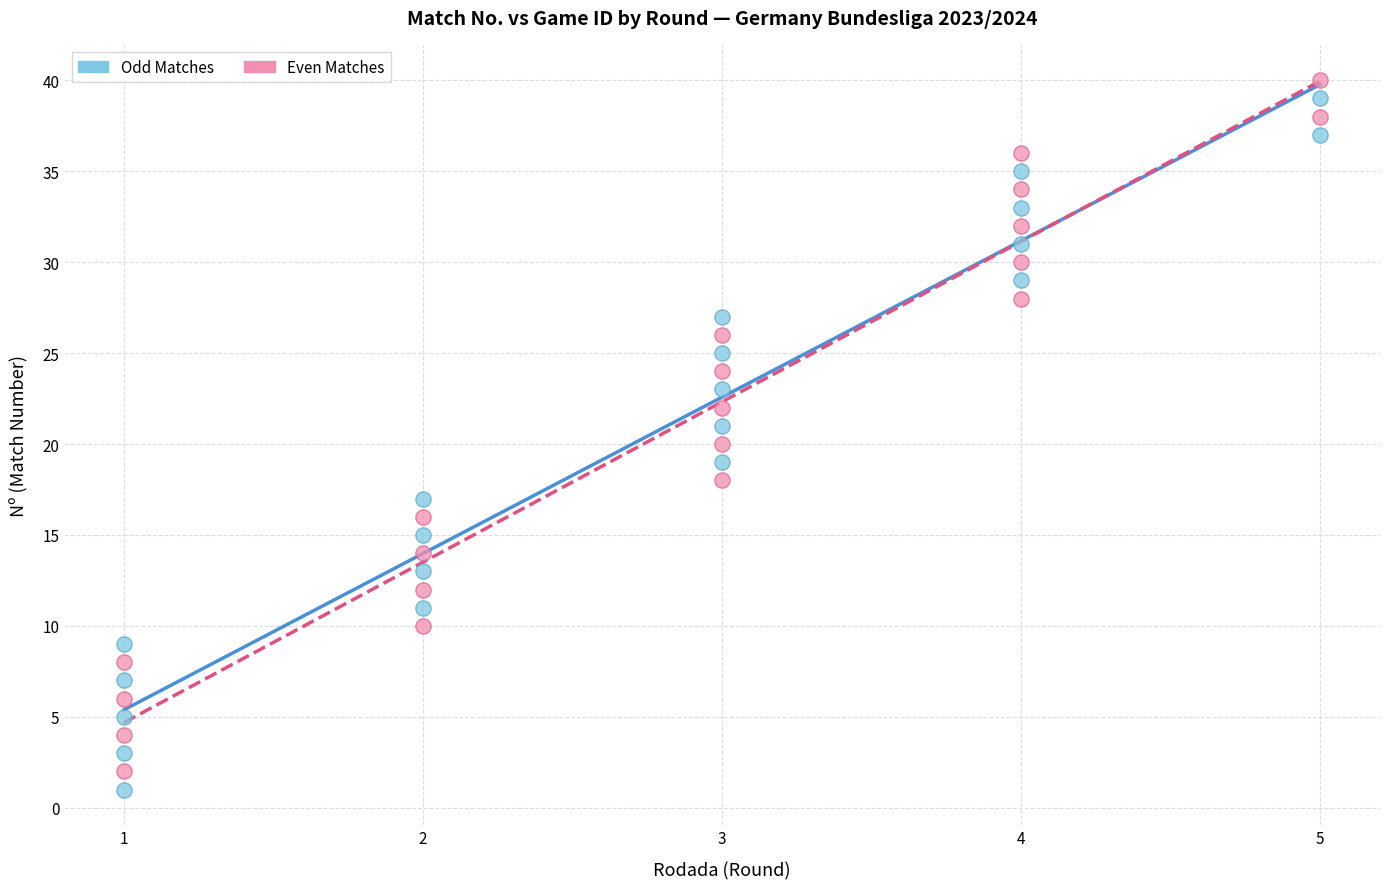

Which series contains the lowest Y value?

Odd Matches